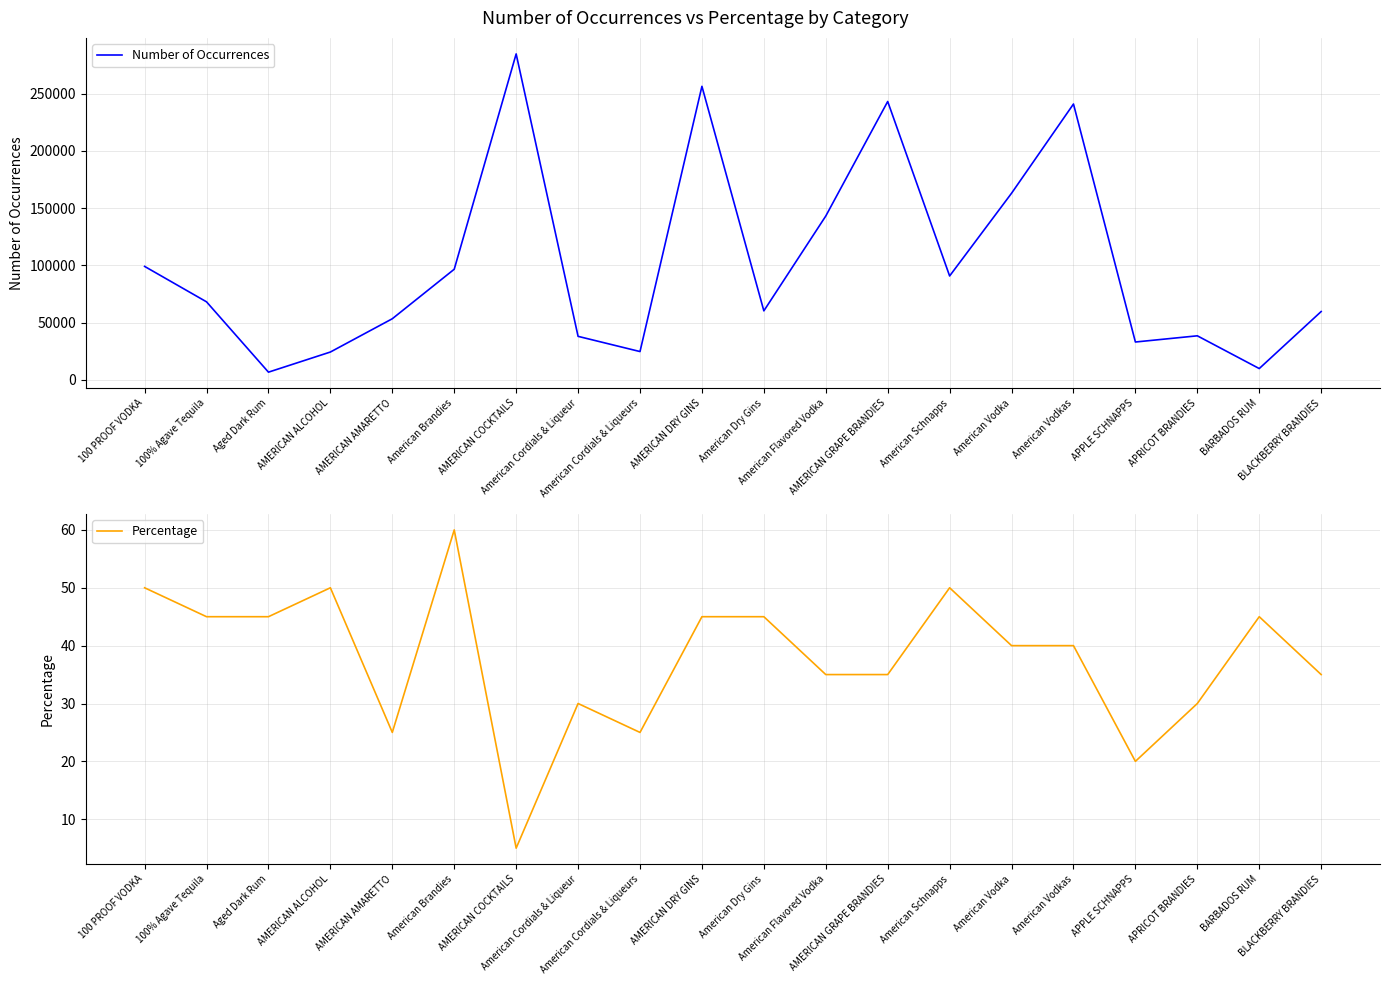

At which category is the sum across all series the highest?

AMERICAN COCKTAILS